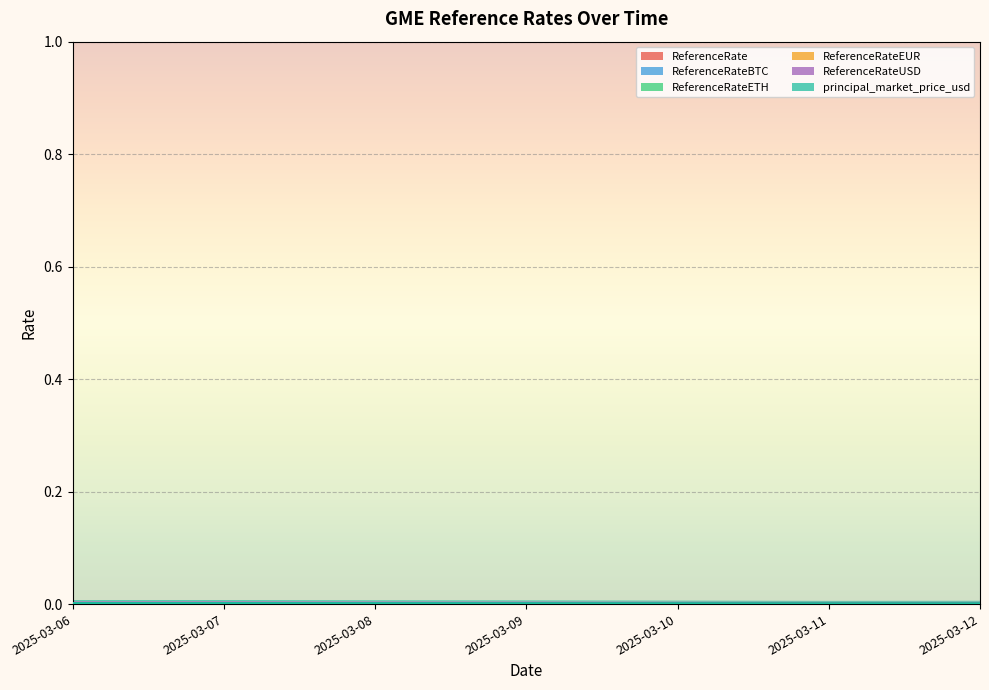

True or false: ReferenceRate has more than 0 interior local peaks.

True